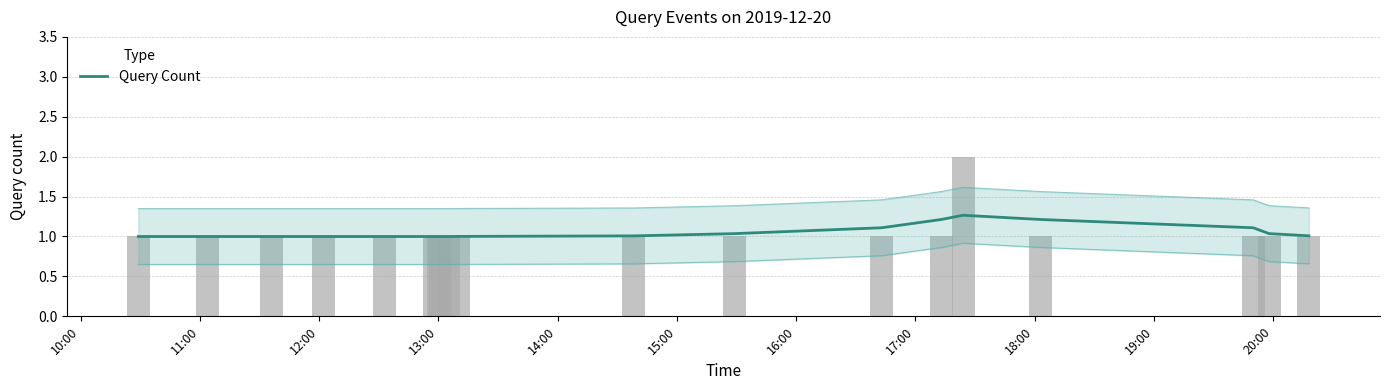

True or false: the data shows 2.1 at 15.

False